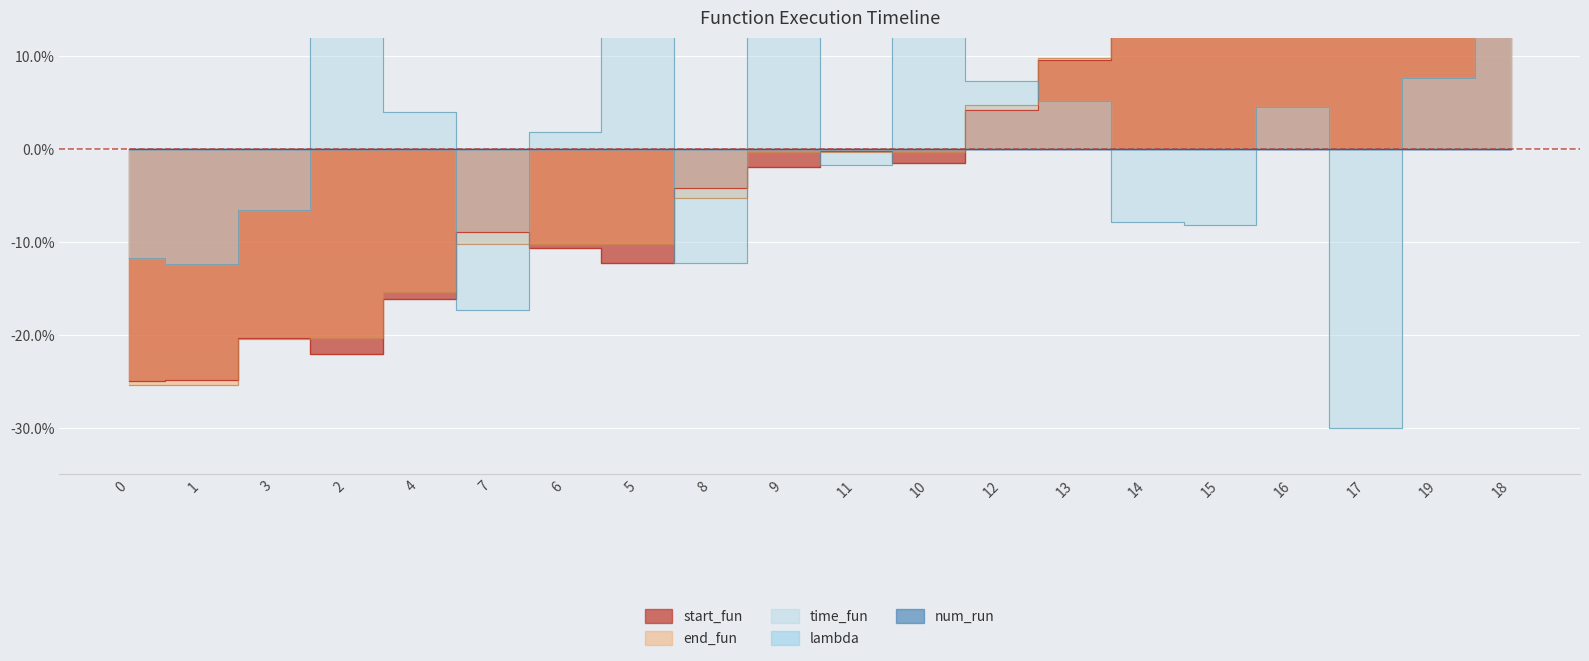

At which label does time_fun first exceed 4?

2